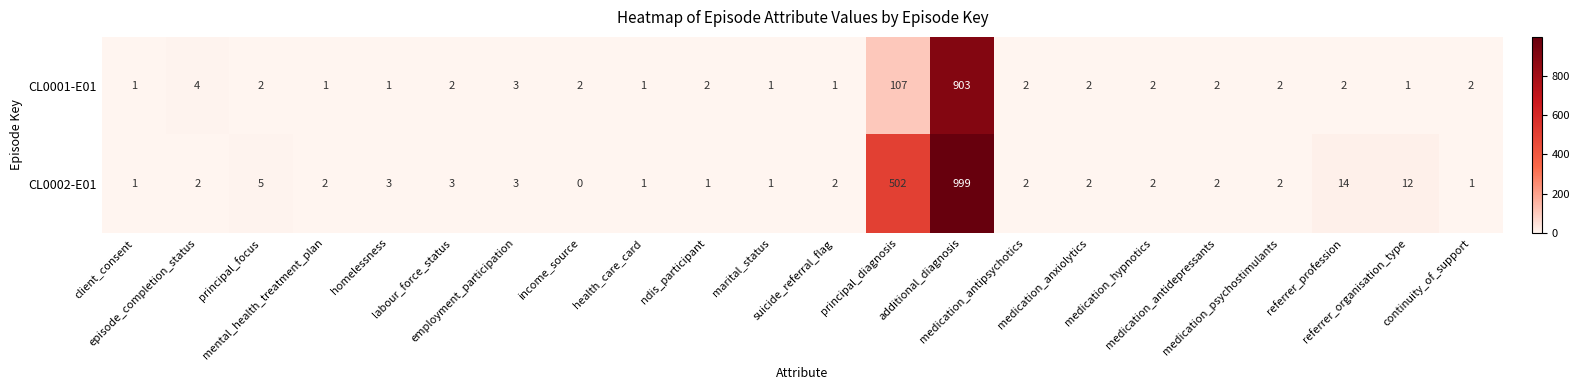

Which series has the largest range (max minus min)?

CL0002-E01